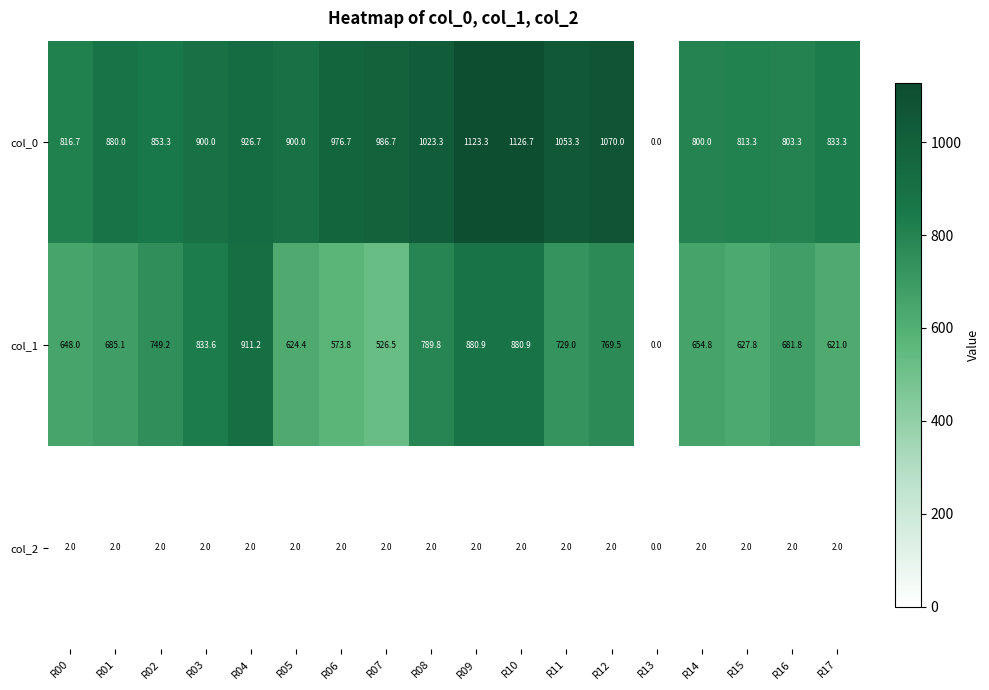

What is the sum of all col_1 values?

12187.3